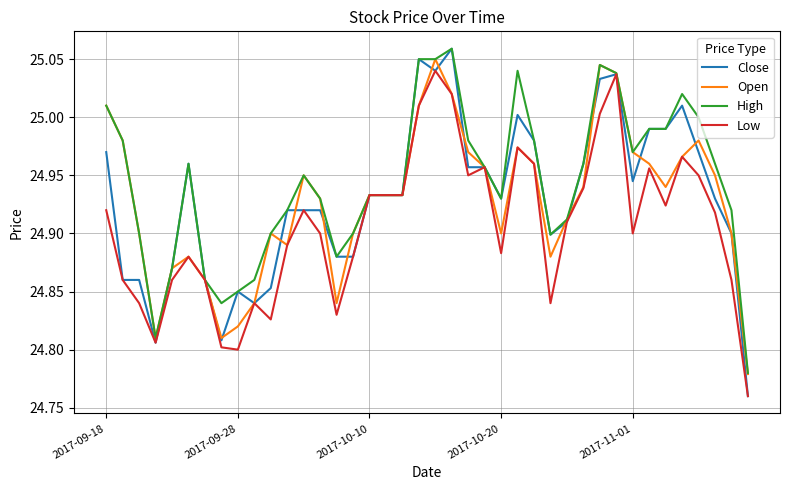

Which series has the largest range (max minus min)?

Close